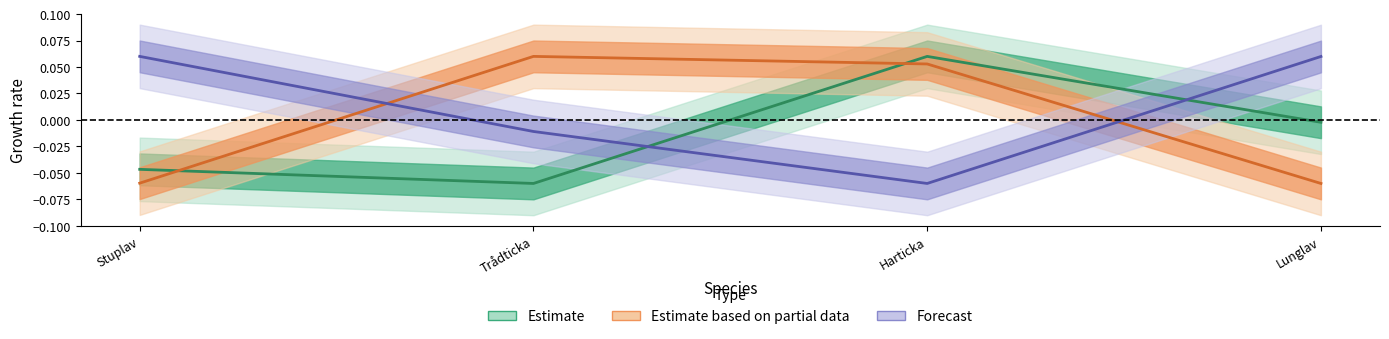

The Forecast series shows -0.0 at Harticka. True or false?

False